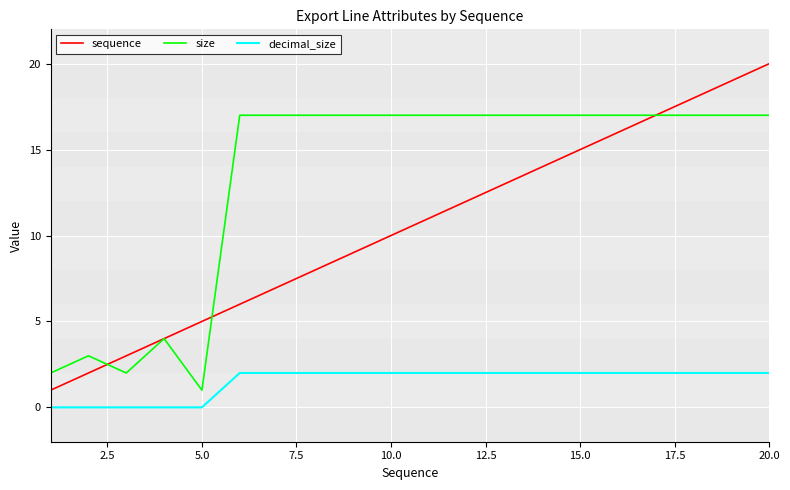

Which series has the largest range (max minus min)?

sequence